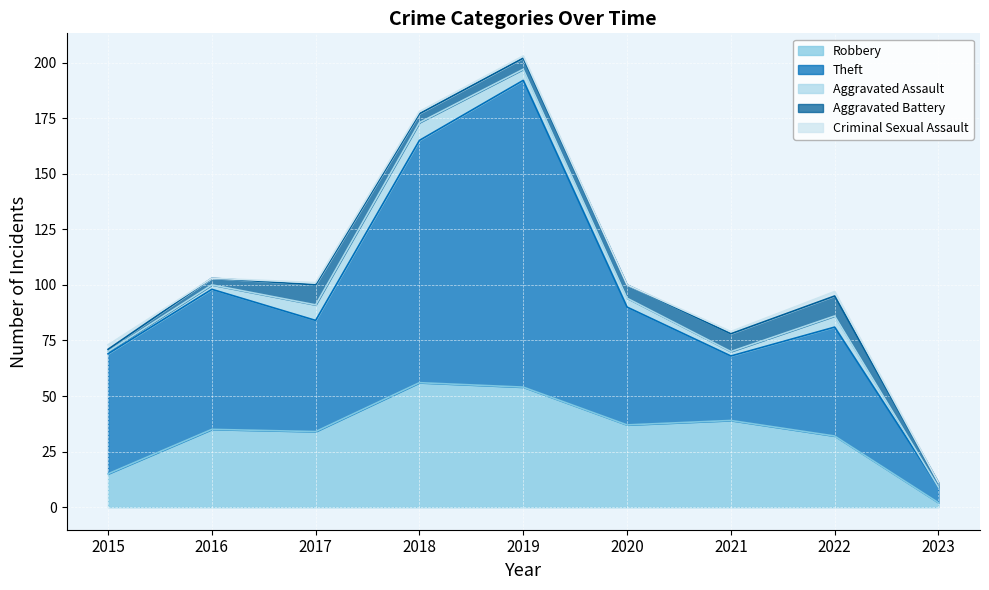

After their last crossing, which series has the higher values: Theft or Robbery?

Theft